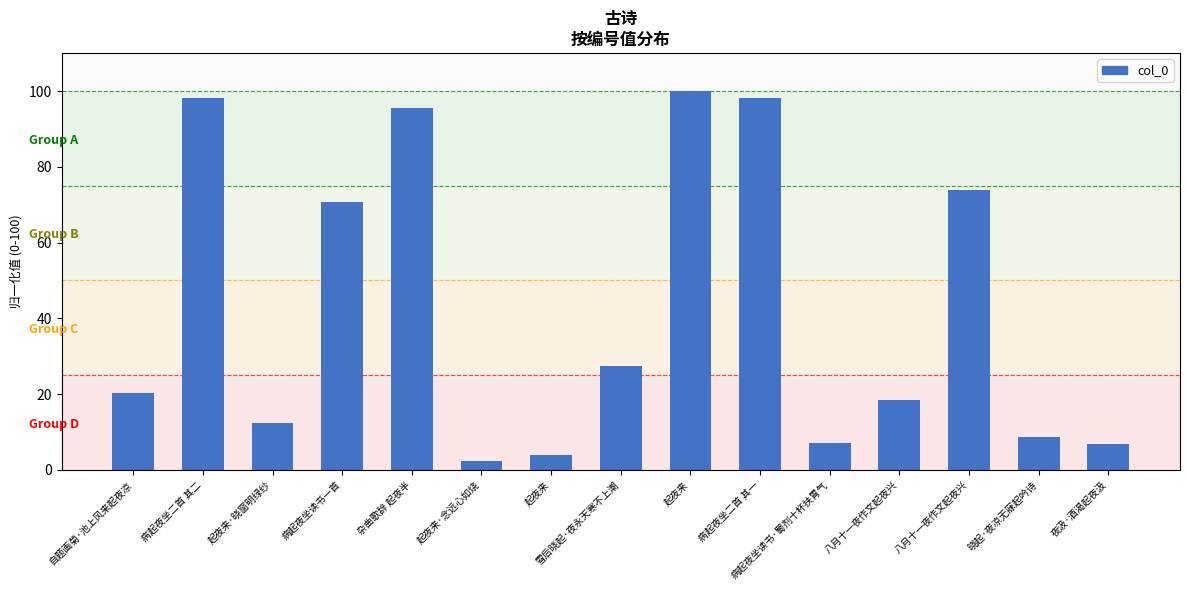

Where is the data nearest to the value 51?

病起夜坐读书一首